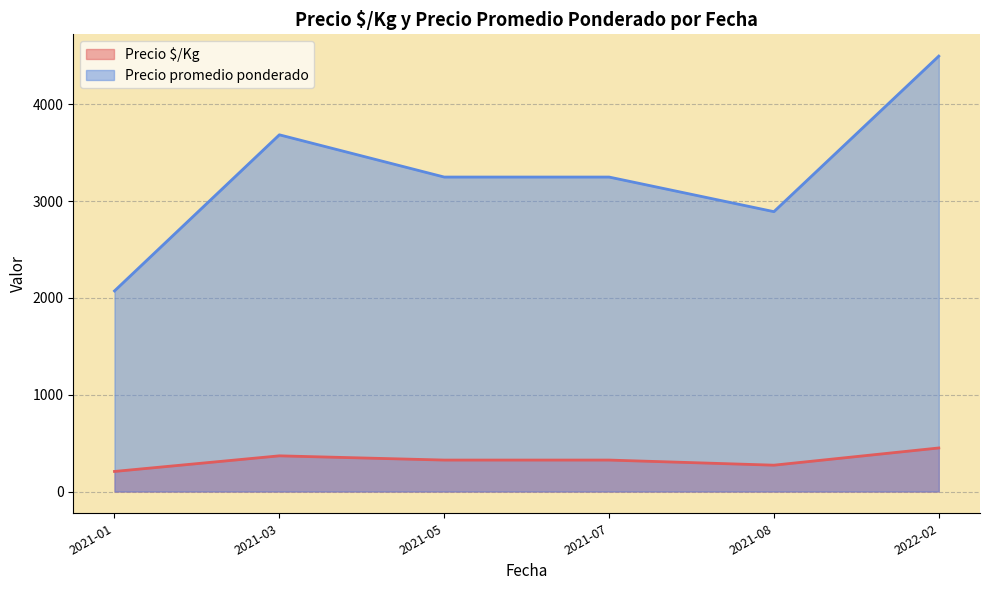

True or false: Precio promedio ponderado and Precio $/Kg cross at least once.

False